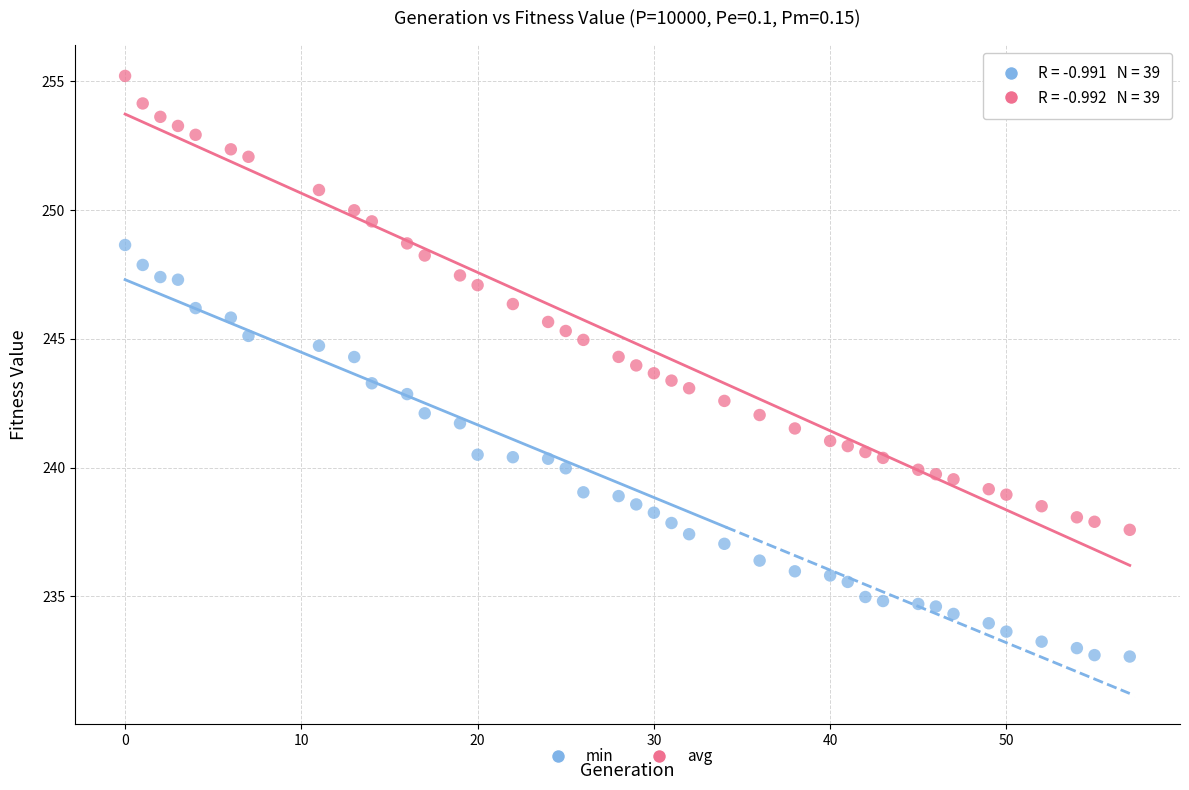

Which series reaches the maximum Y coordinate?

avg